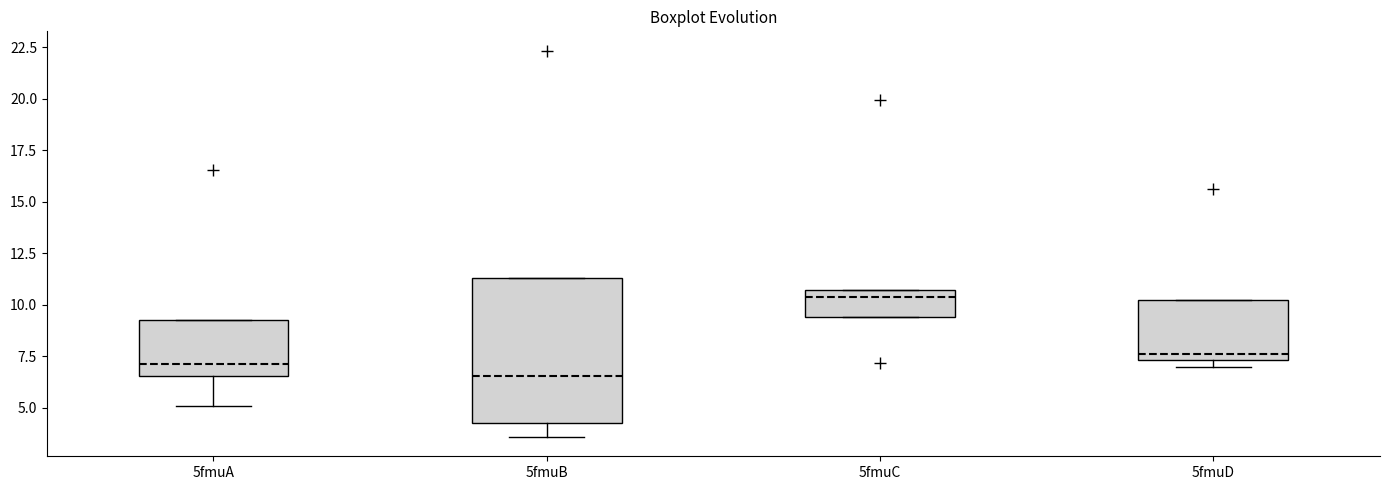

Which box's median line is the lowest?

5fmuB